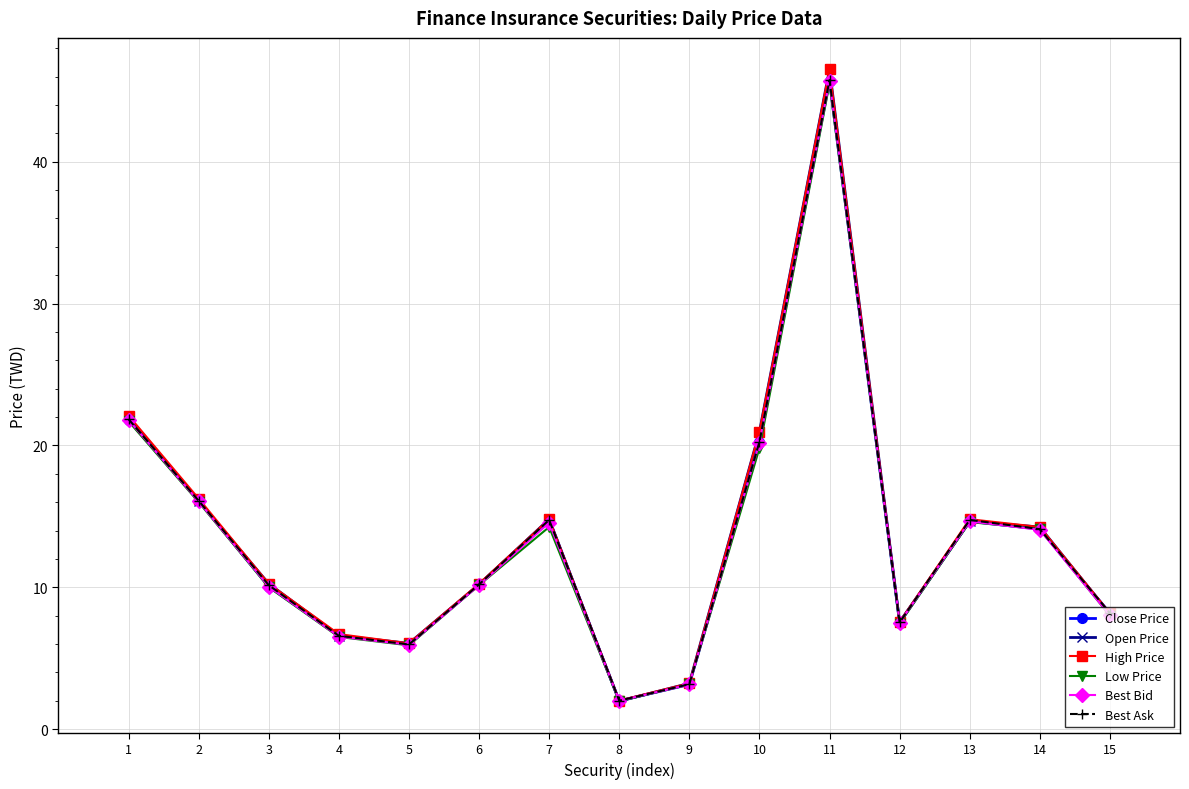

What is the highest value of the Best Ask series?

45.8